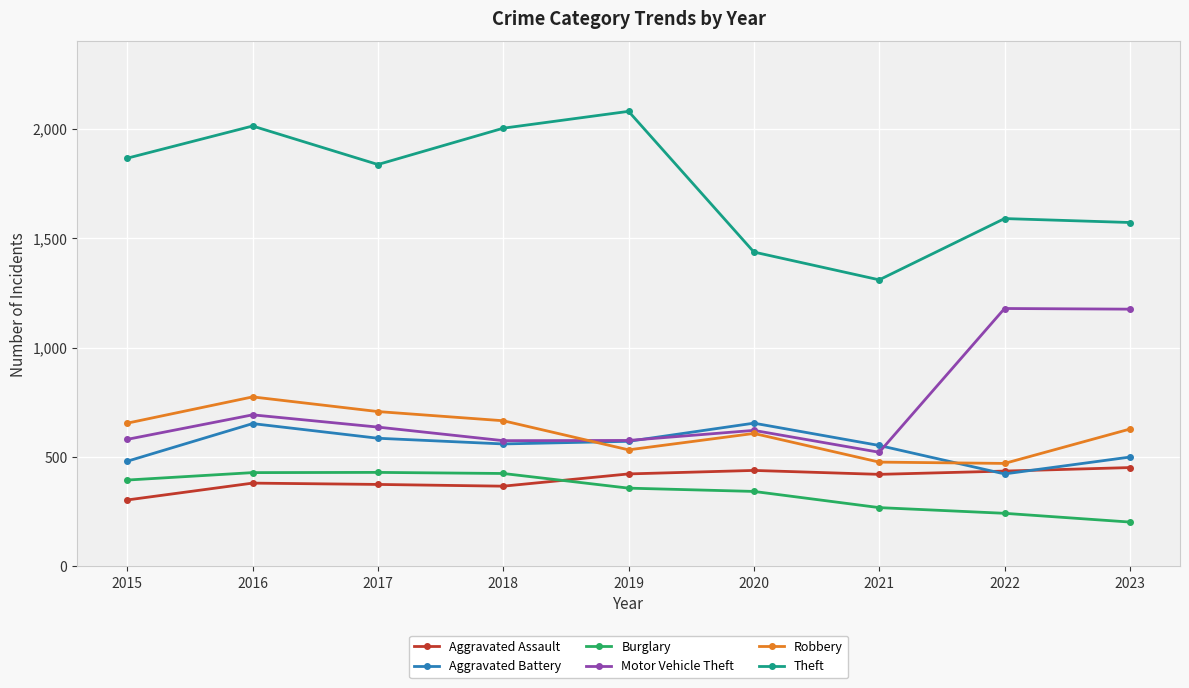

What are all the series names shown in the legend?

Aggravated Assault, Aggravated Battery, Burglary, Motor Vehicle Theft, Robbery, Theft